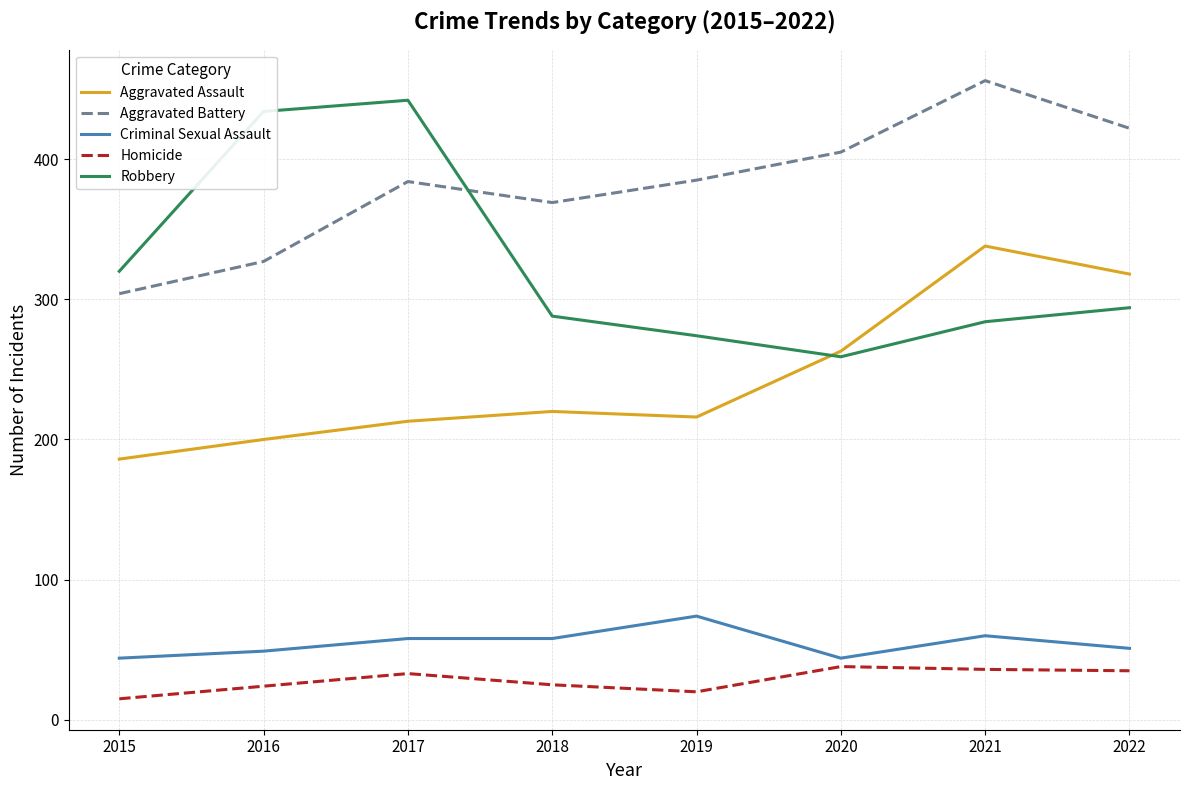

Which series changed the most between 2016 and 2019?

Robbery